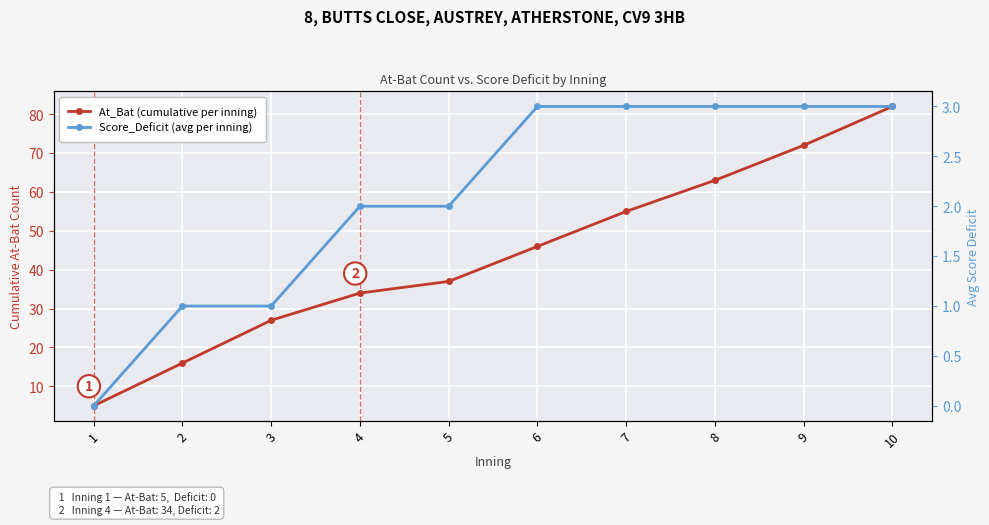

True or false: Score_Deficit (avg per inning) and At_Bat (cumulative per inning) cross at least once.

False